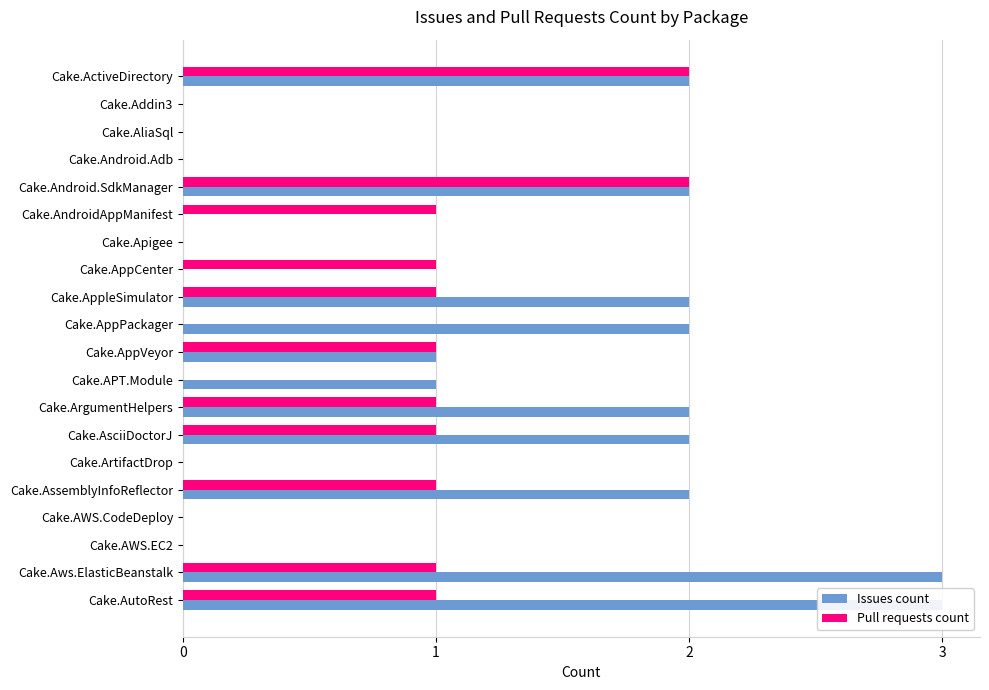

Reading left to right, list all the values displayed in this chart.

Issues count: 2	0	0	0	2	0	0	0	2	2	1	1	2	2	0	2	0	0	3	3
Pull requests count: 2	0	0	0	2	1	0	1	1	0	1	0	1	1	0	1	0	0	1	1